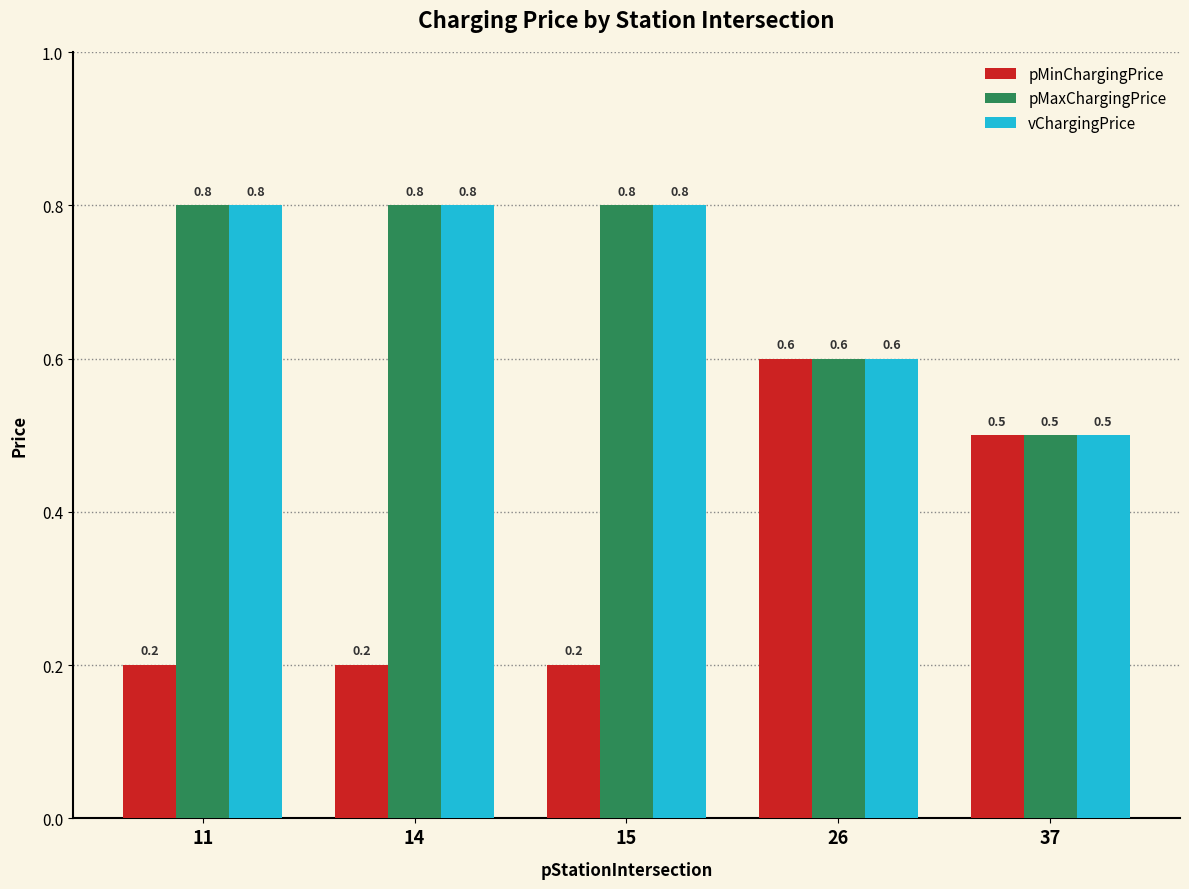

What is the highest value of the pMaxChargingPrice series?

0.8